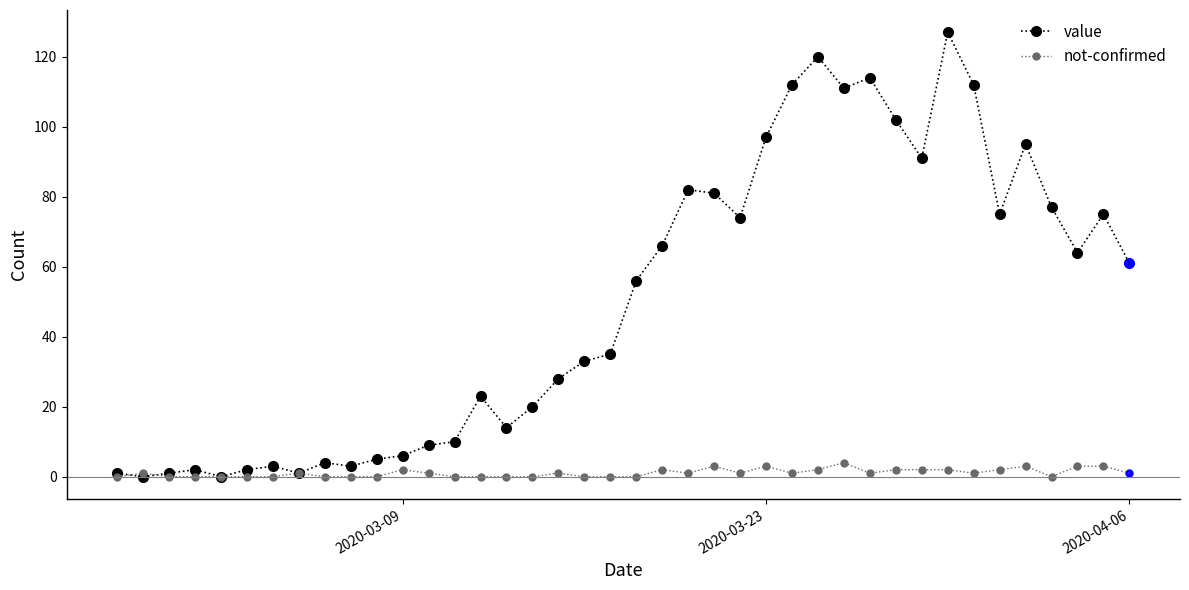

True or false: not-confirmed has more than 1 interior local peaks.

True